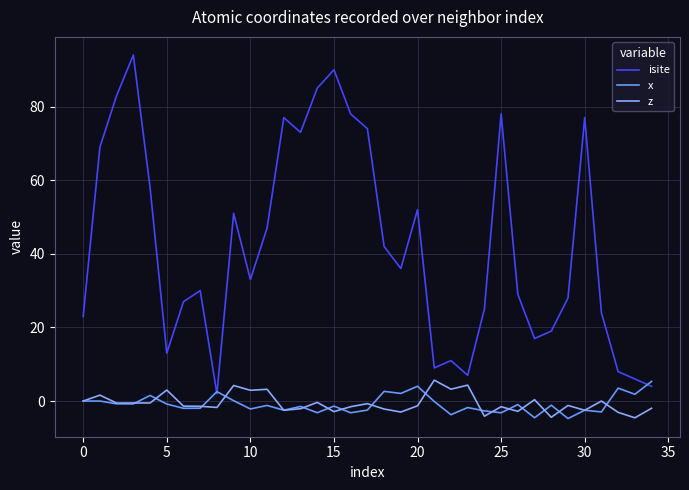

Which series has the largest total across all categories?

isite